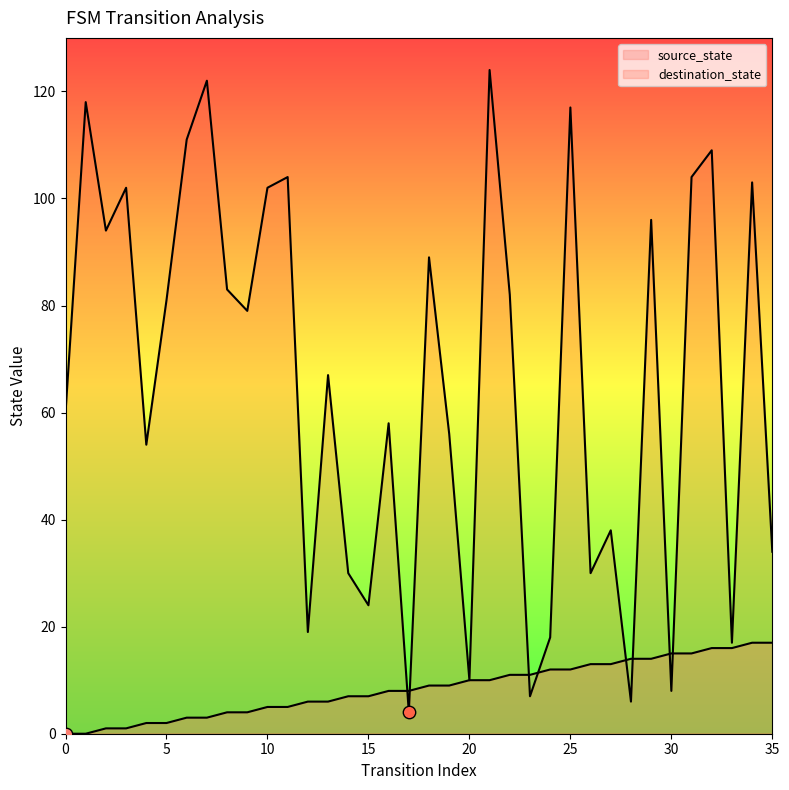

Which series reaches the maximum Y coordinate?

destination_state